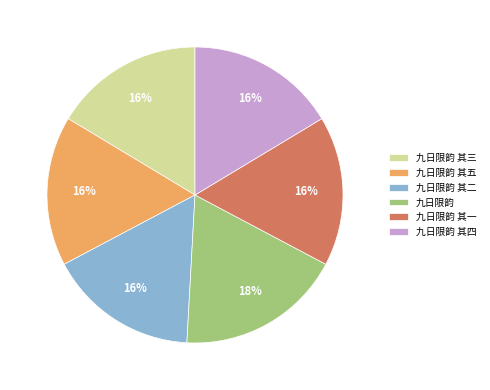

Count the number of slices in the pie.

6